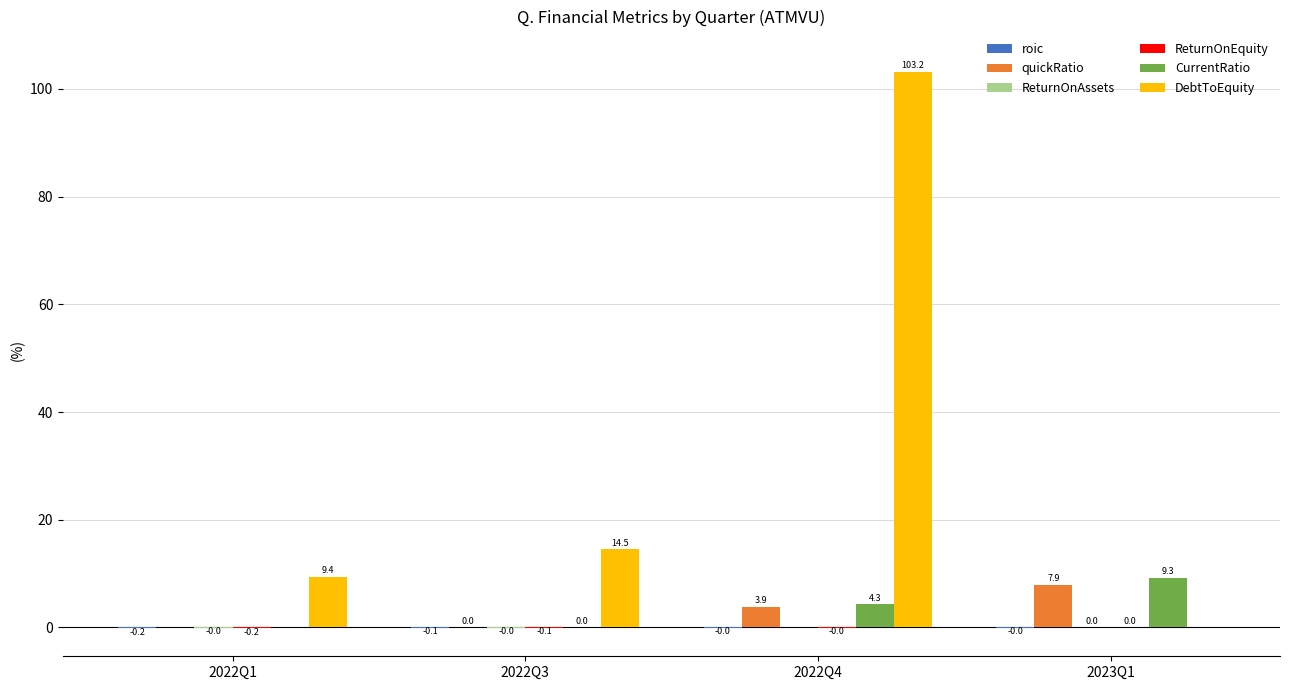

How many groups of bars are there?

4